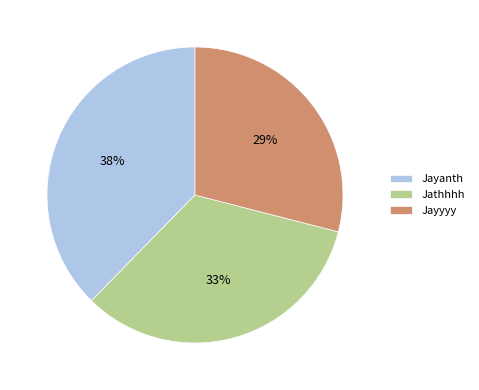

To the nearest percent, what percentage of the pie is Jayyyy?

29%